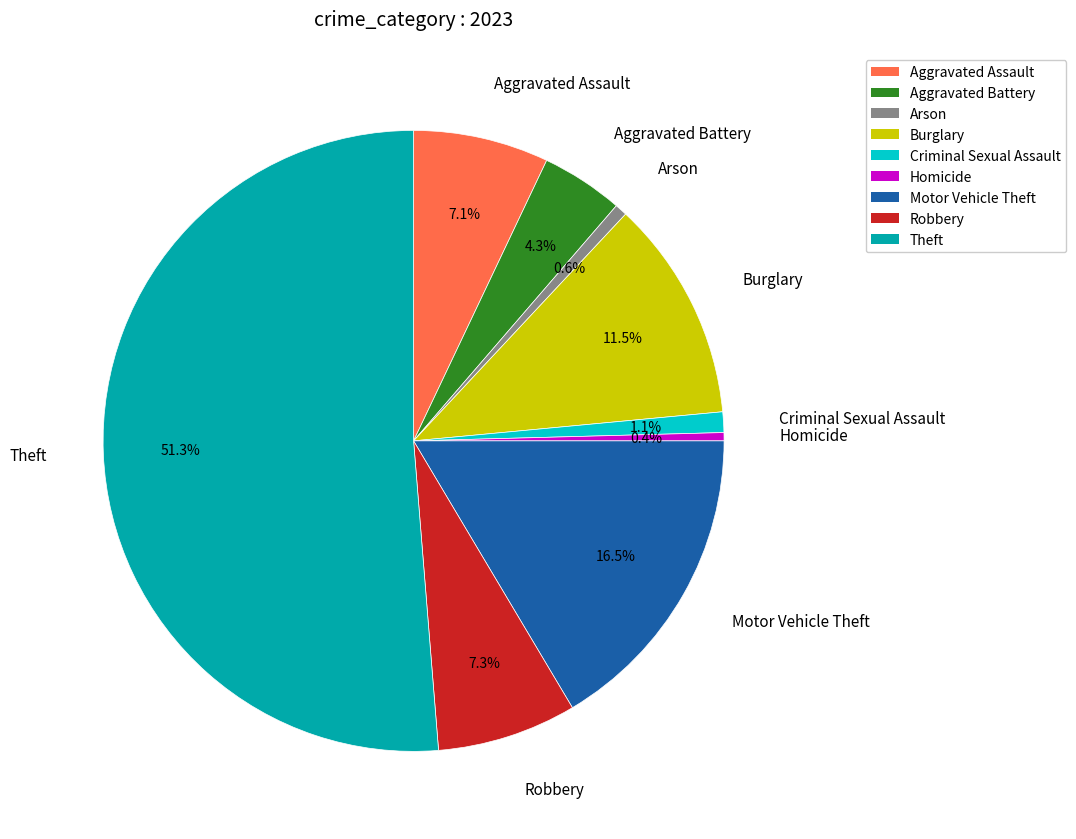

To the nearest percent, what is the combined percentage of Aggravated Assault and Robbery?

14%